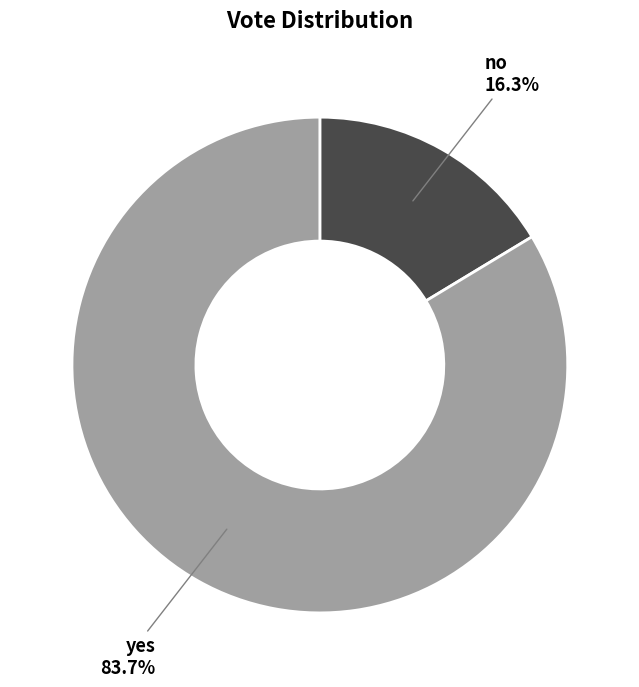

How many segments does this pie chart have?

2